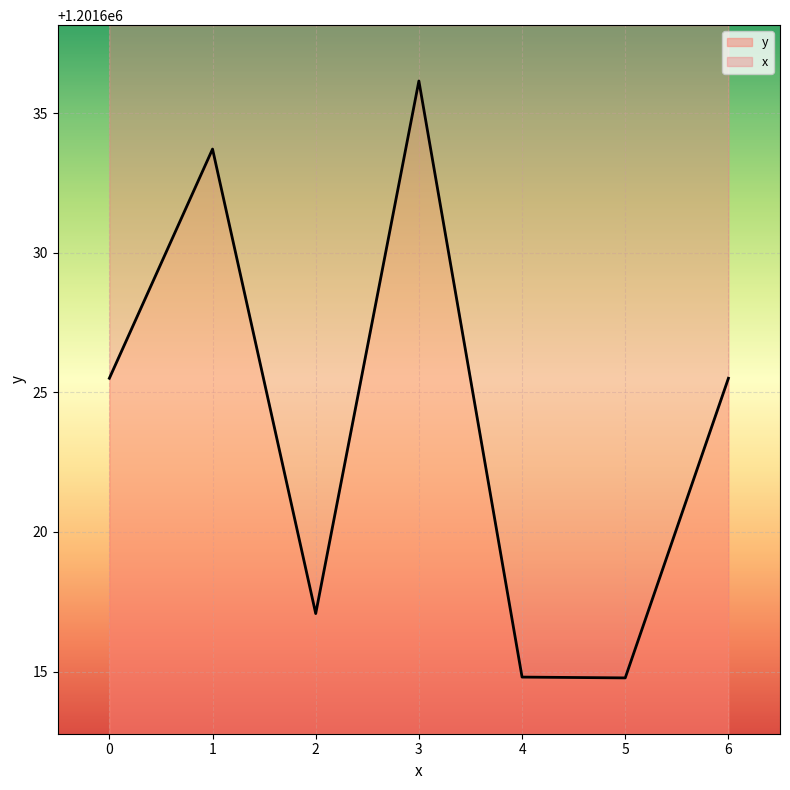

Reading left to right, what are all the values shown in this chart?

0=1201625.5	1=1201633.7	2=1201617.1	3=1201636.2	4=1201614.8	5=1201614.8	6=1201625.5